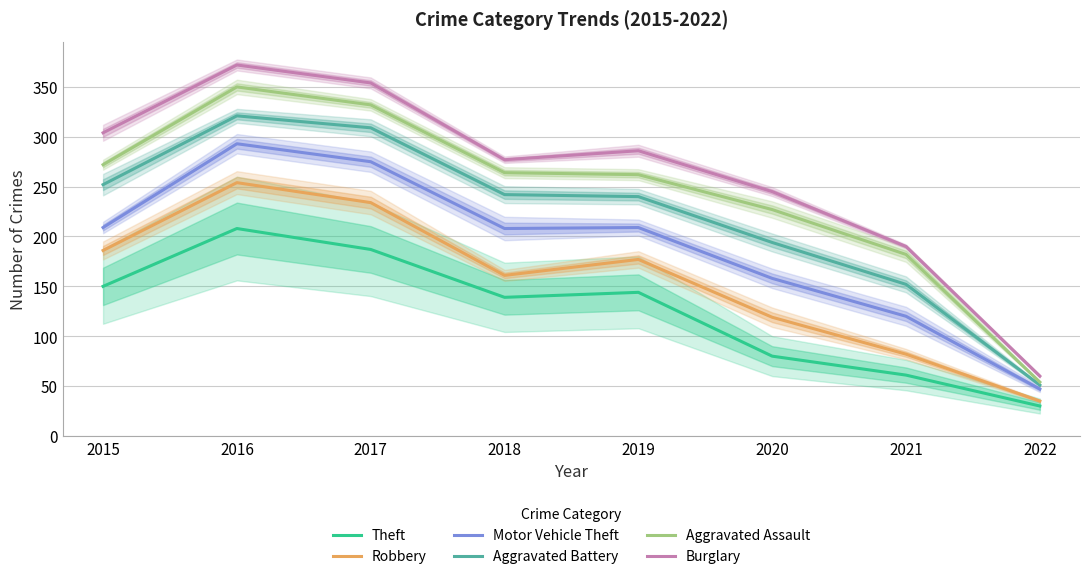

Does the chart have visible grid lines?

Yes